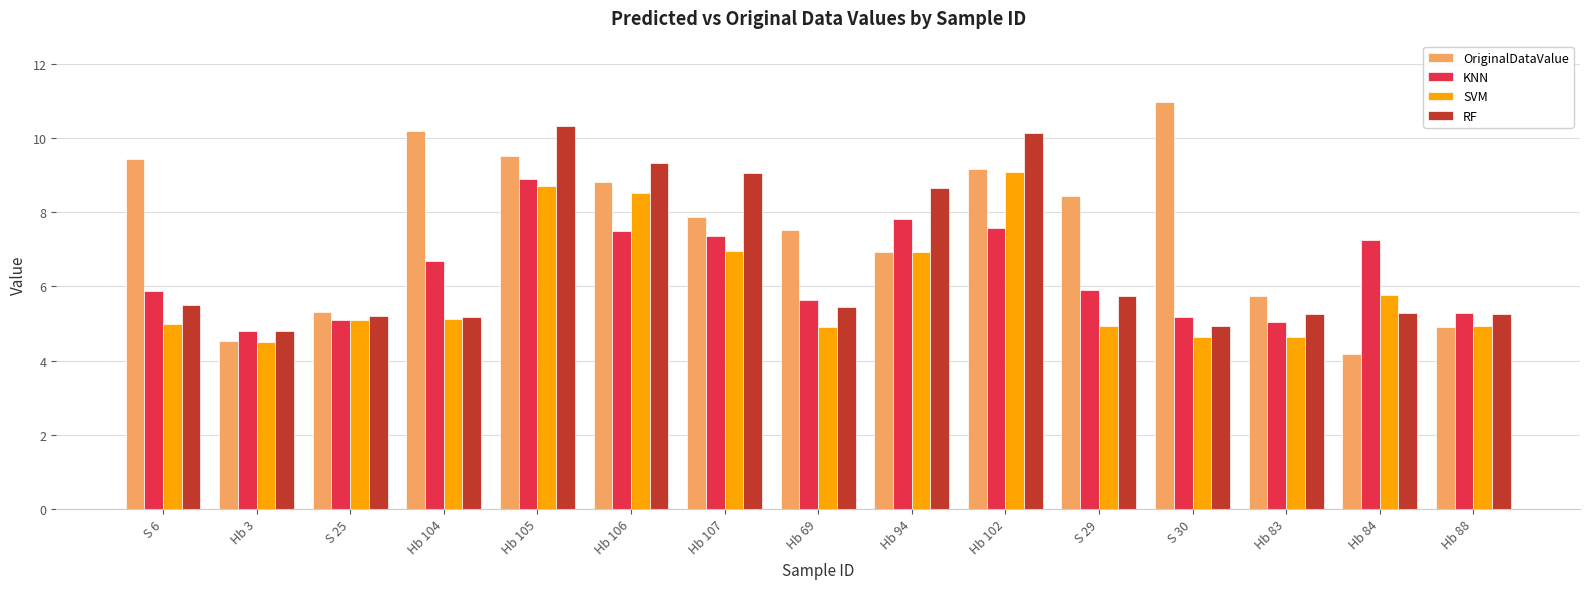

The RF series shows 7.2 at Hb 88. True or false?

False